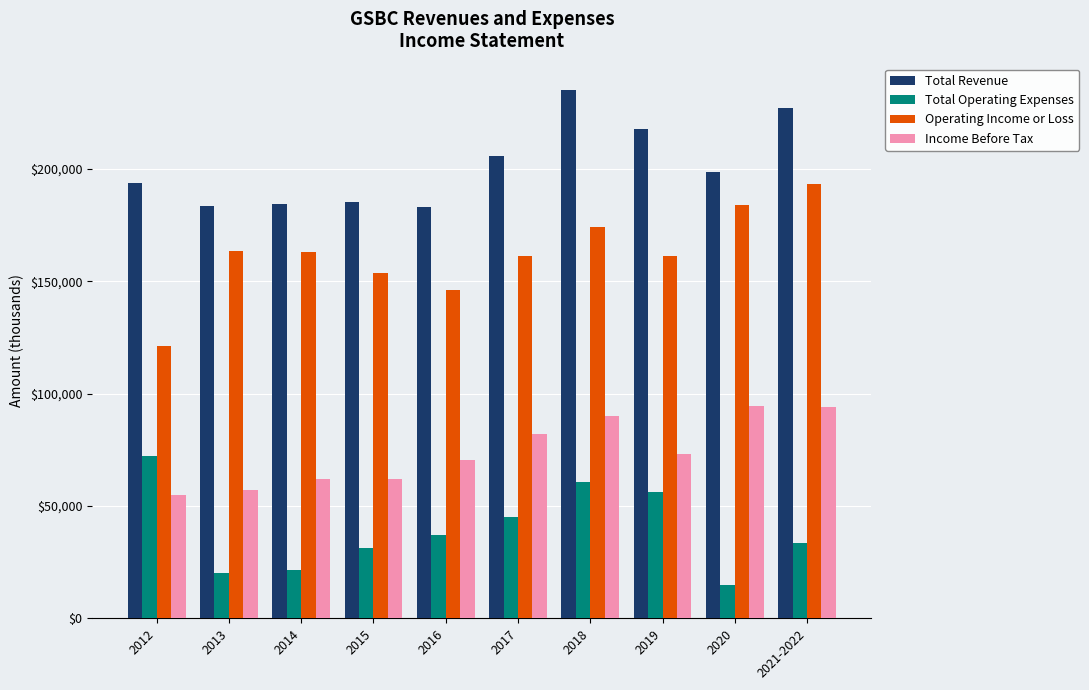

At which category does the chart reach its minimum across all series?

2020